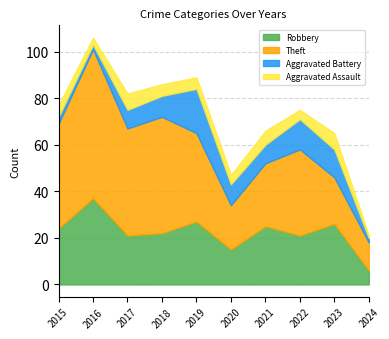

Read the Aggravated Assault value at 2016.

3